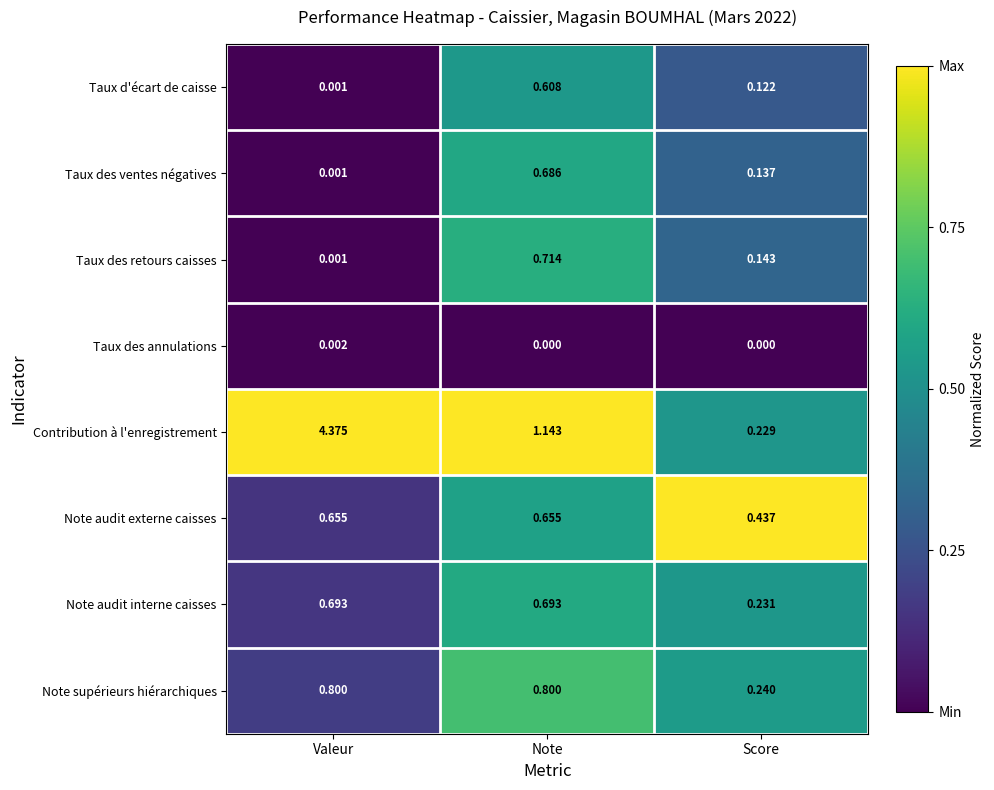

Which series has the widest spread of values?

Contribution à l'enregistrement